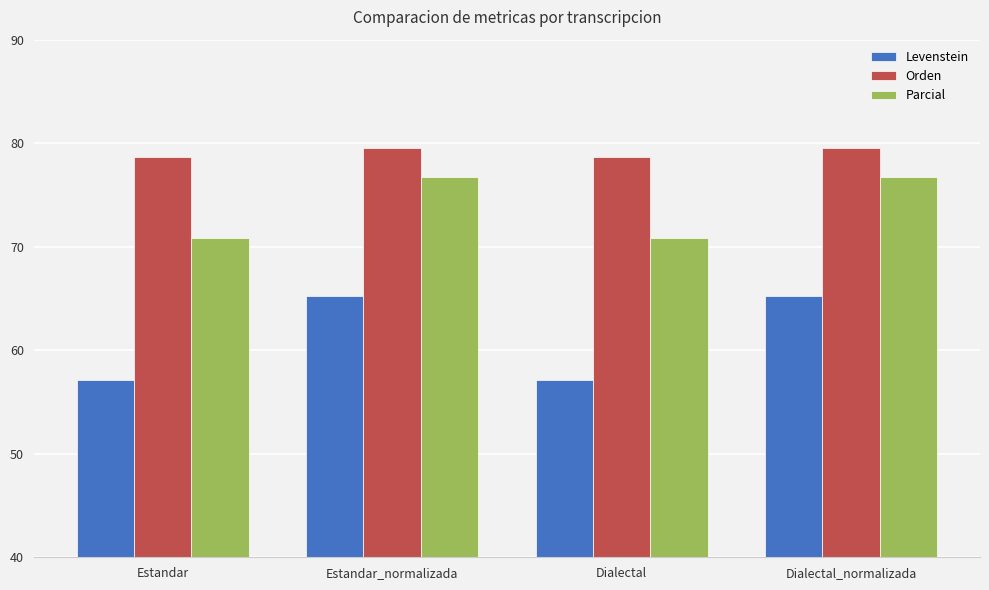

How many data points in Parcial are above 76?

2